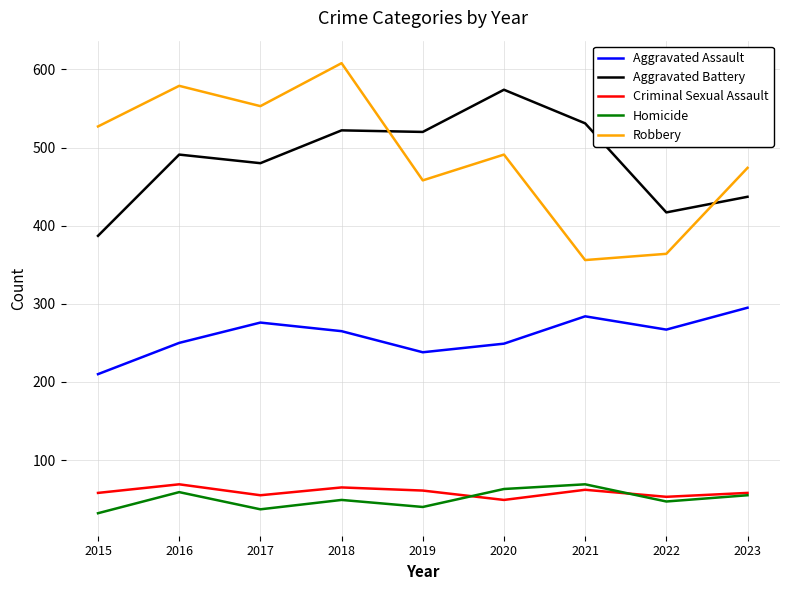

Where is the first local maximum for Robbery?

2016